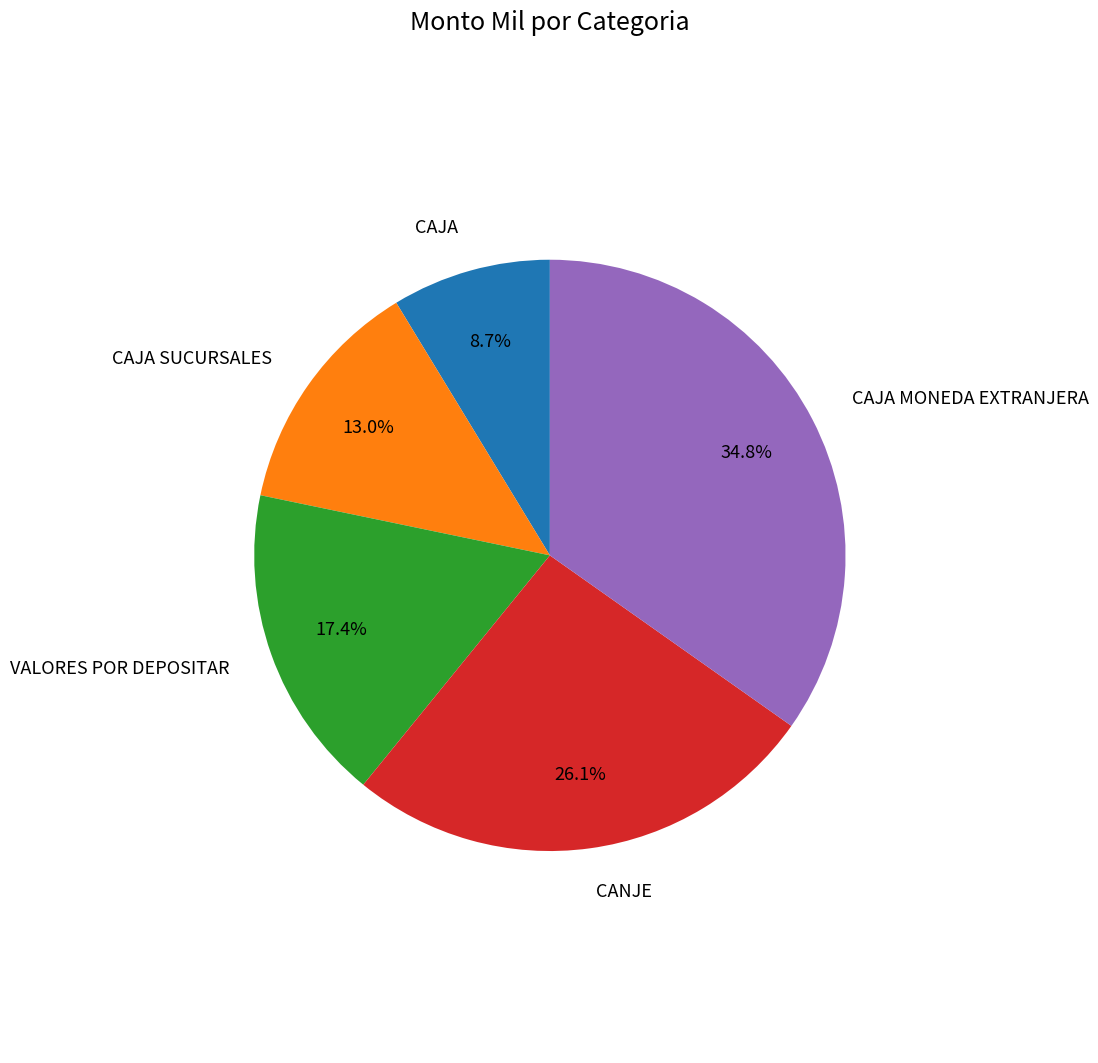

What is the largest slice in the pie chart?

CAJA MONEDA EXTRANJERA